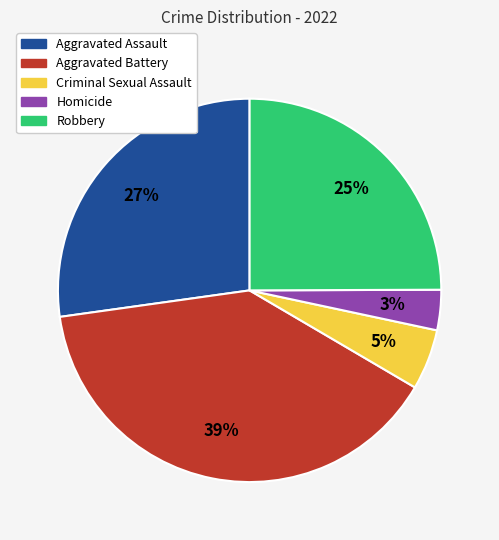

To the nearest percent, what percentage of the pie is Criminal Sexual Assault?

5%